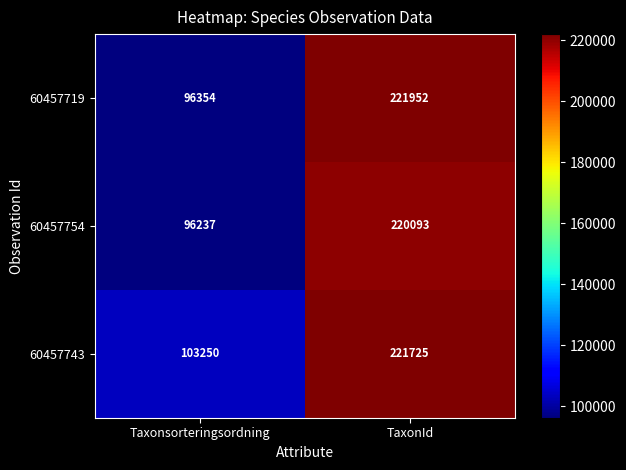

Which series changed the most between Taxonsorteringsordning and TaxonId?

60457719